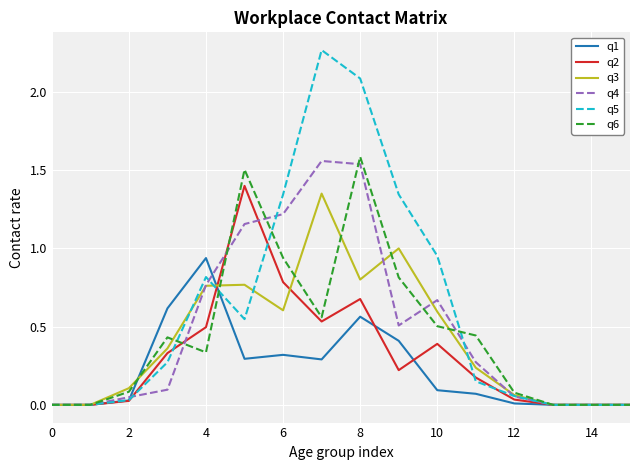

How many intersections are there between q4 and q3?

4